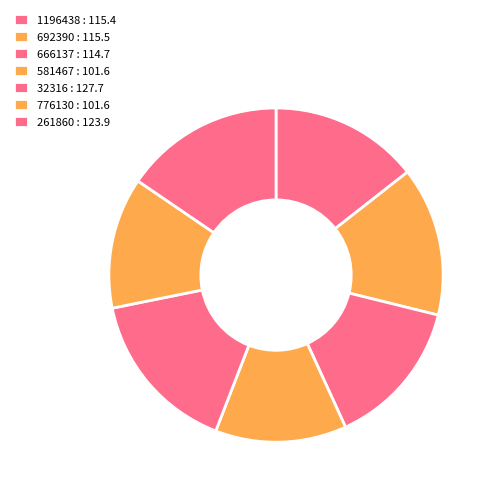

Is it true that 692390 is 5% of the pie?

False